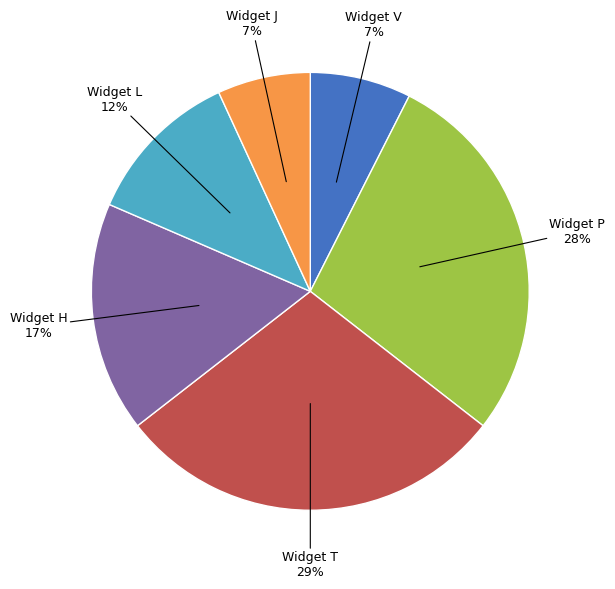

Is there a majority slice in this chart?

No